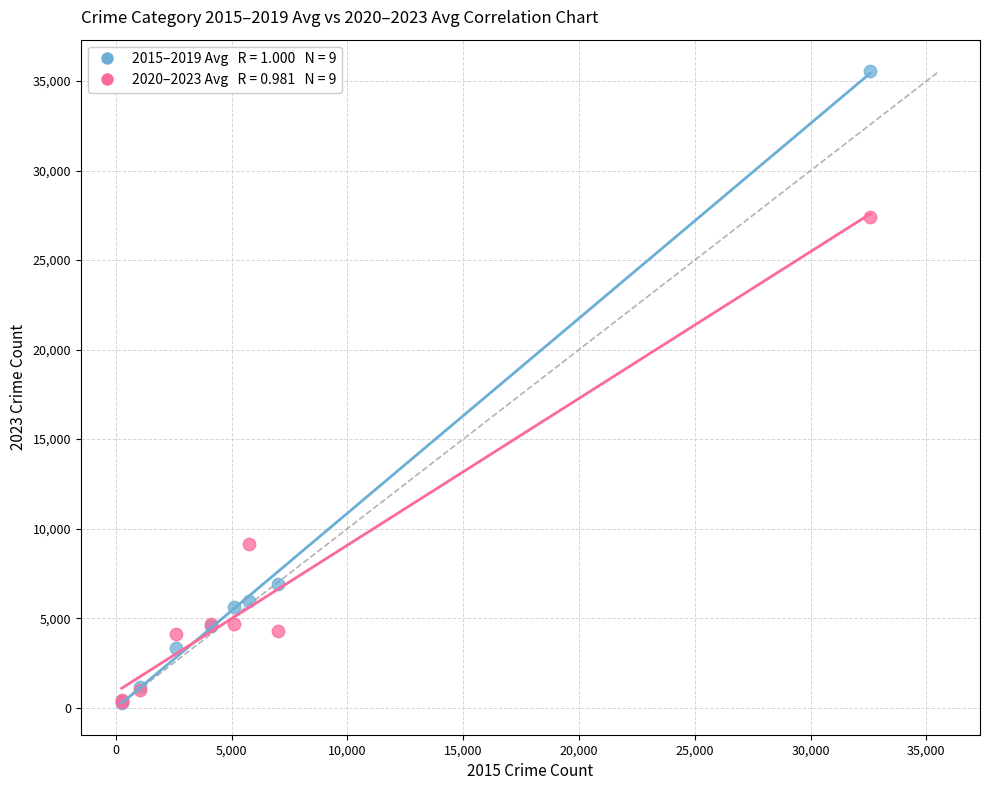

Across all series, what Y value is closest to 17901?

9145.8